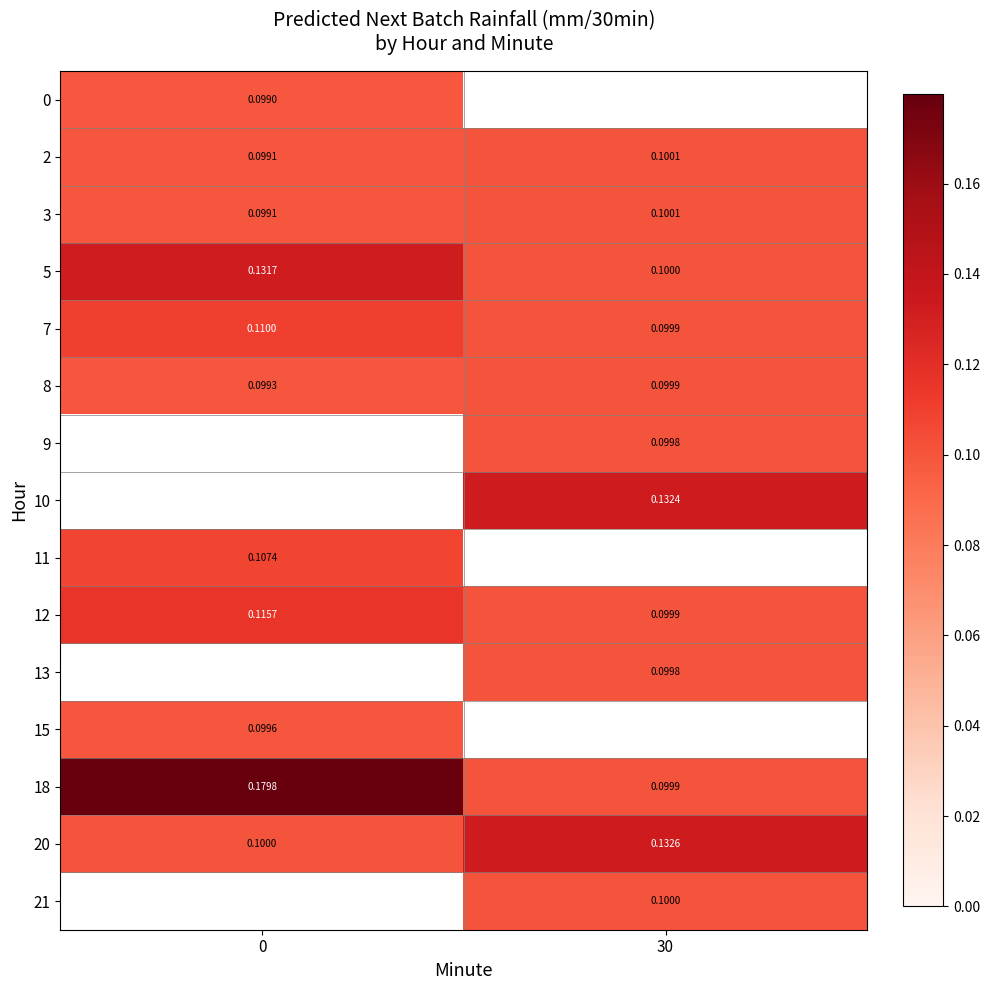

True or false: 9 has a value of 0.1 at 30.

True